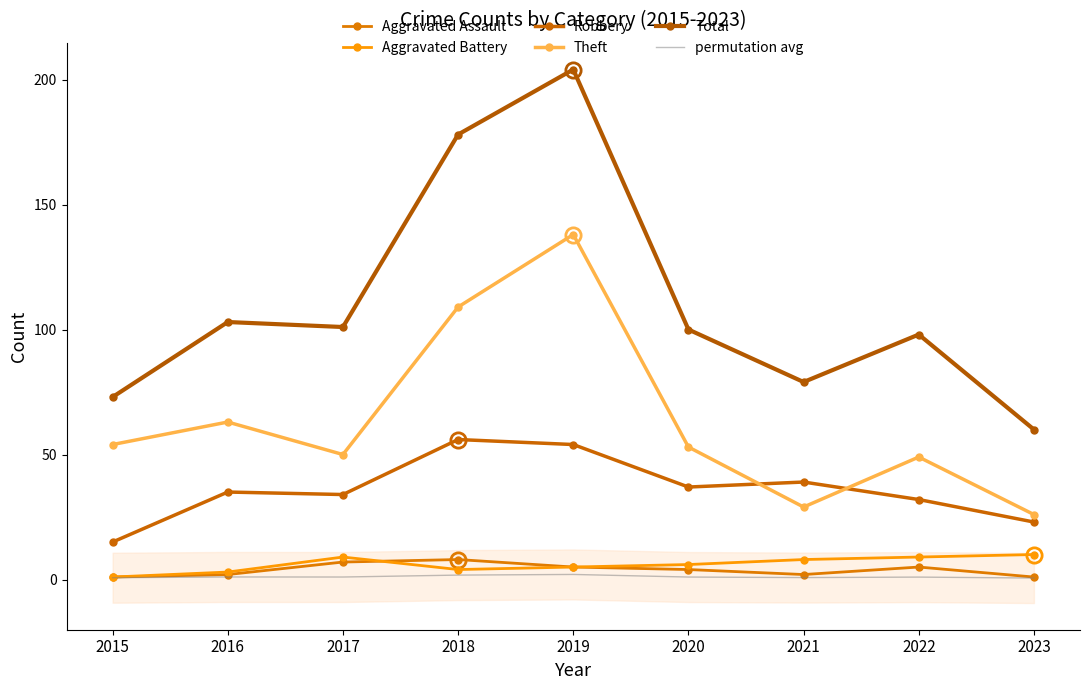

At how many categories does at least one series exceed 38?

9